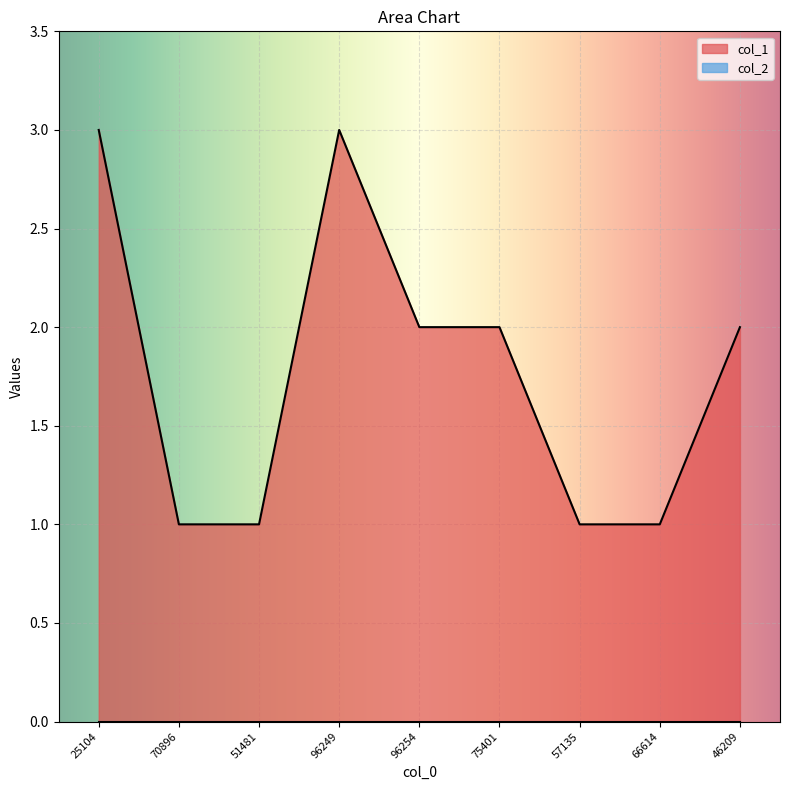

The chart shows a value of 2 at 25104. True or false?

False